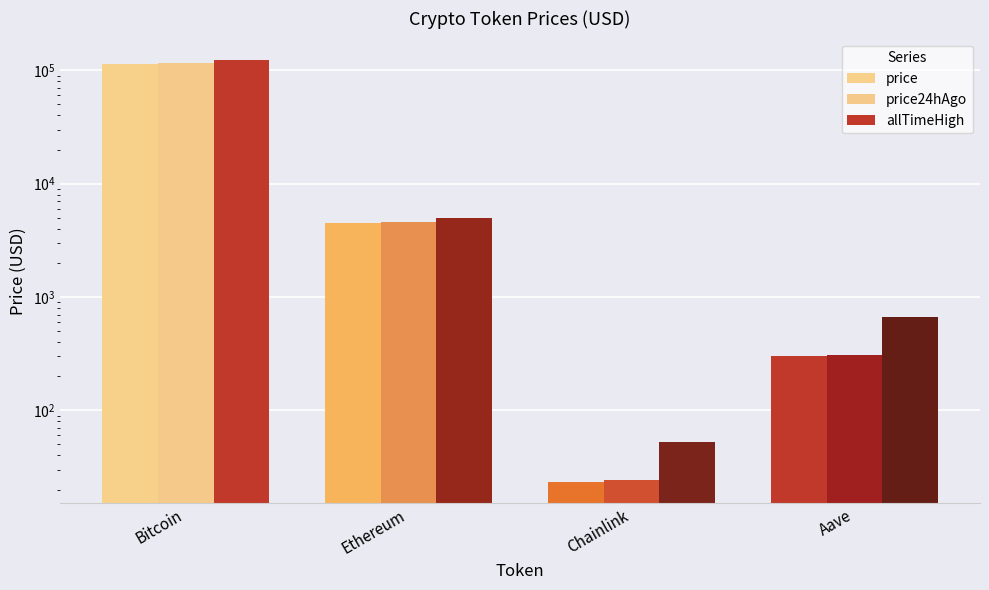

At which category is the sum across all series the highest?

Bitcoin